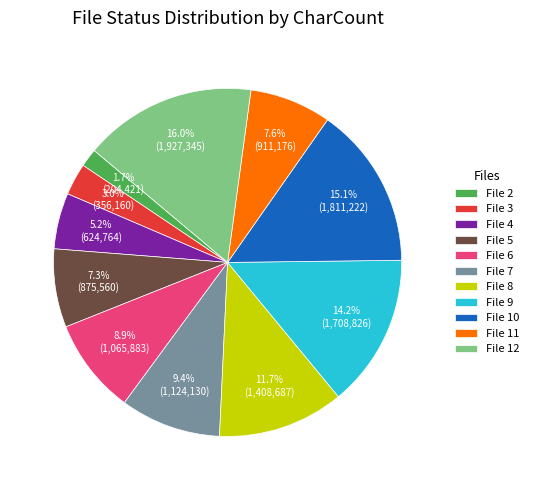

Between File 10 and File 5, which is larger?

File 10